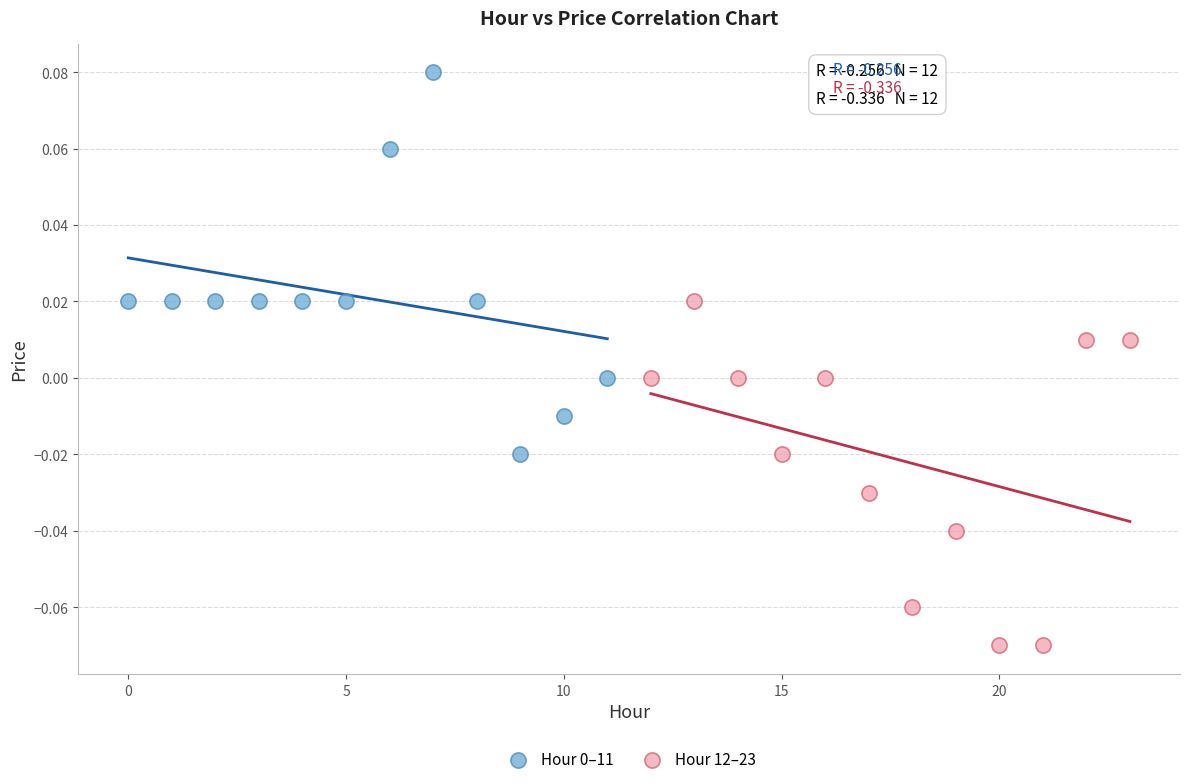

Which series contains the lowest Y value?

Hour 12–23